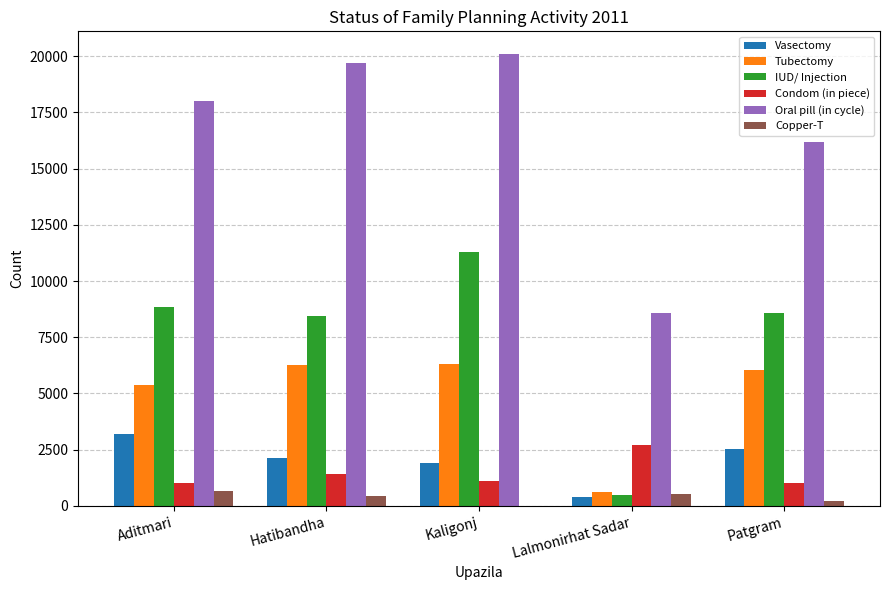

What is the sum of all Oral pill (in cycle) values?

82619